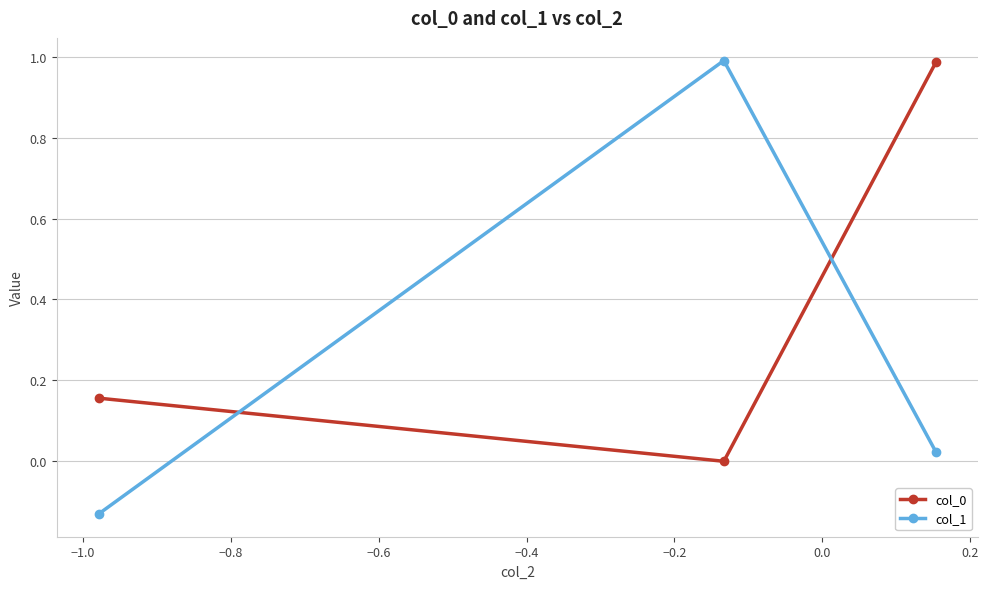

What is the average value of the col_1 series?

0.3